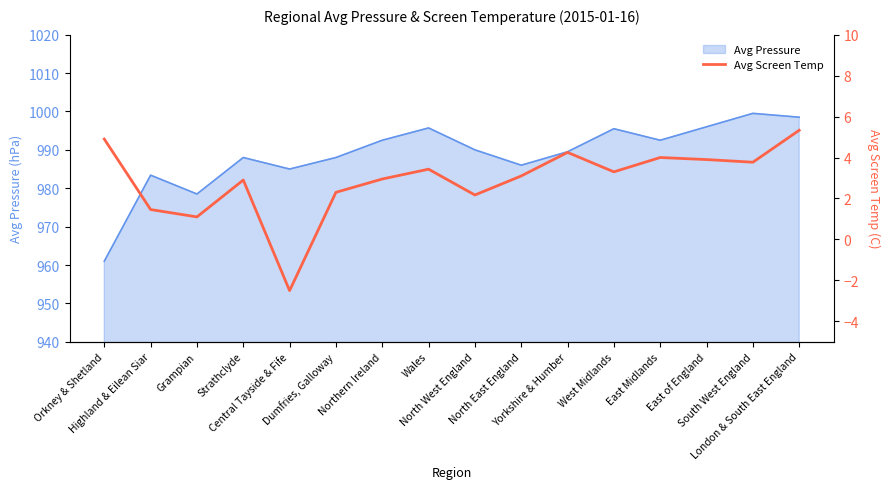

How many lines are shown in the chart?

1